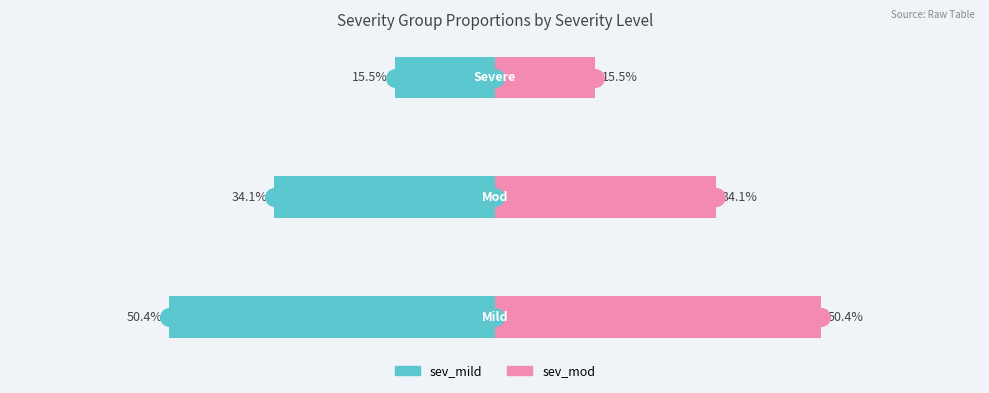

What are all the series names shown in the legend?

sev_mild, sev_mod